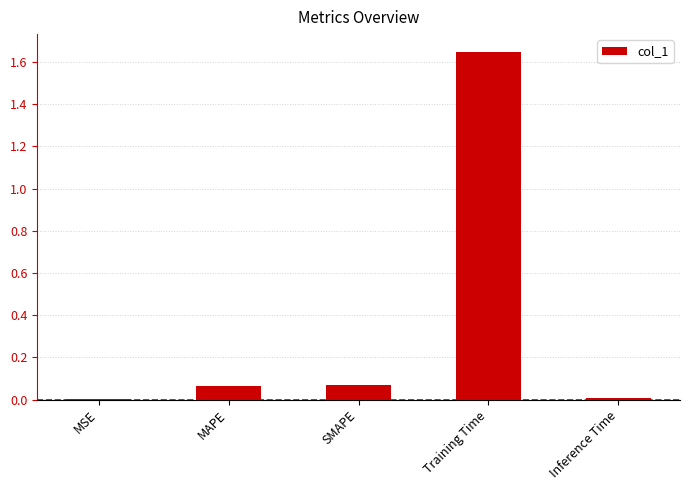

Is it true that the value at MAPE is 0.0?

False